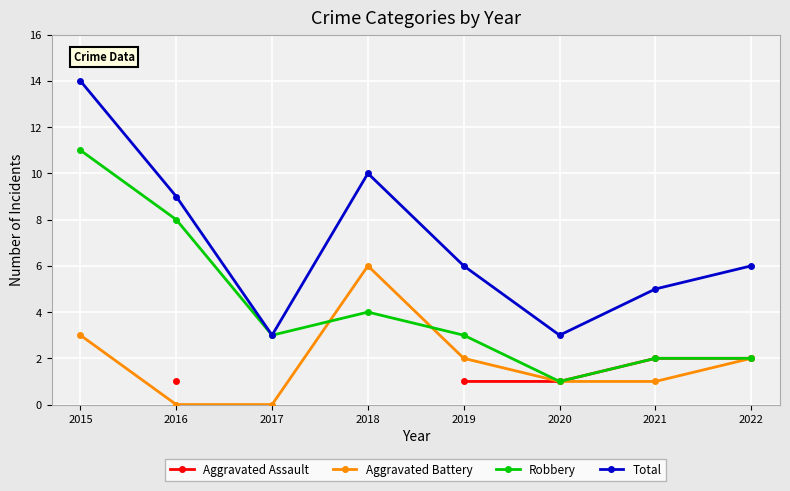

At which category is the sum across all series the highest?

2016